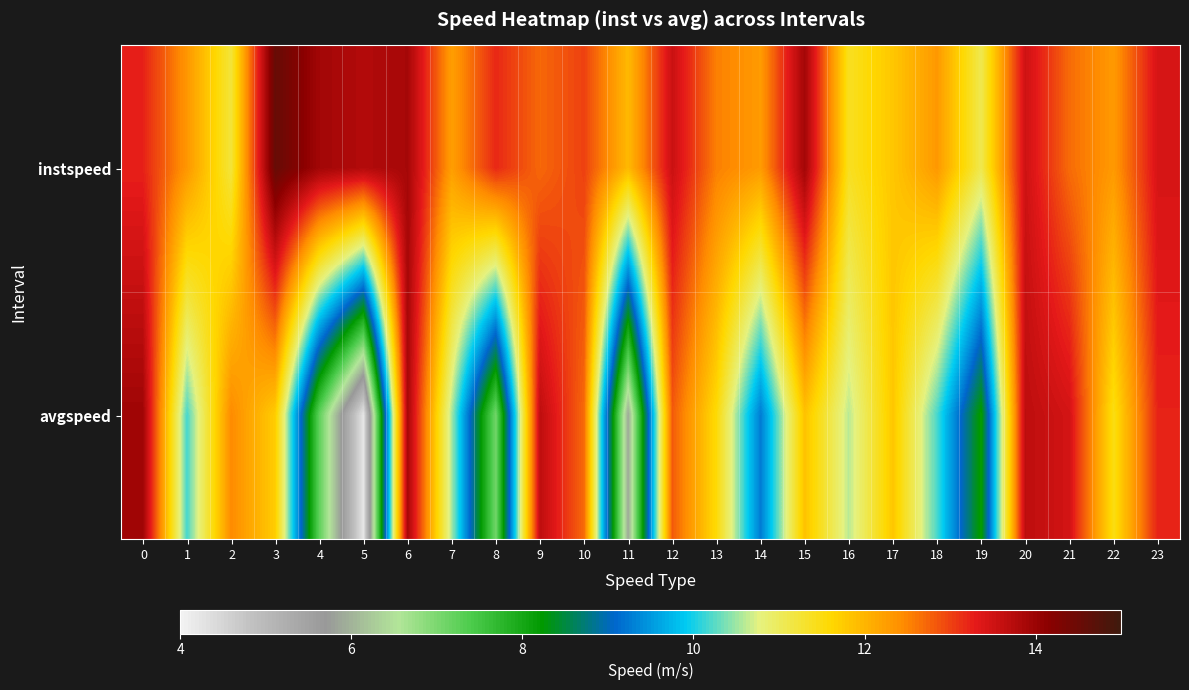

Rank the series at 1 from lowest to highest value.

avgspeed, instspeed